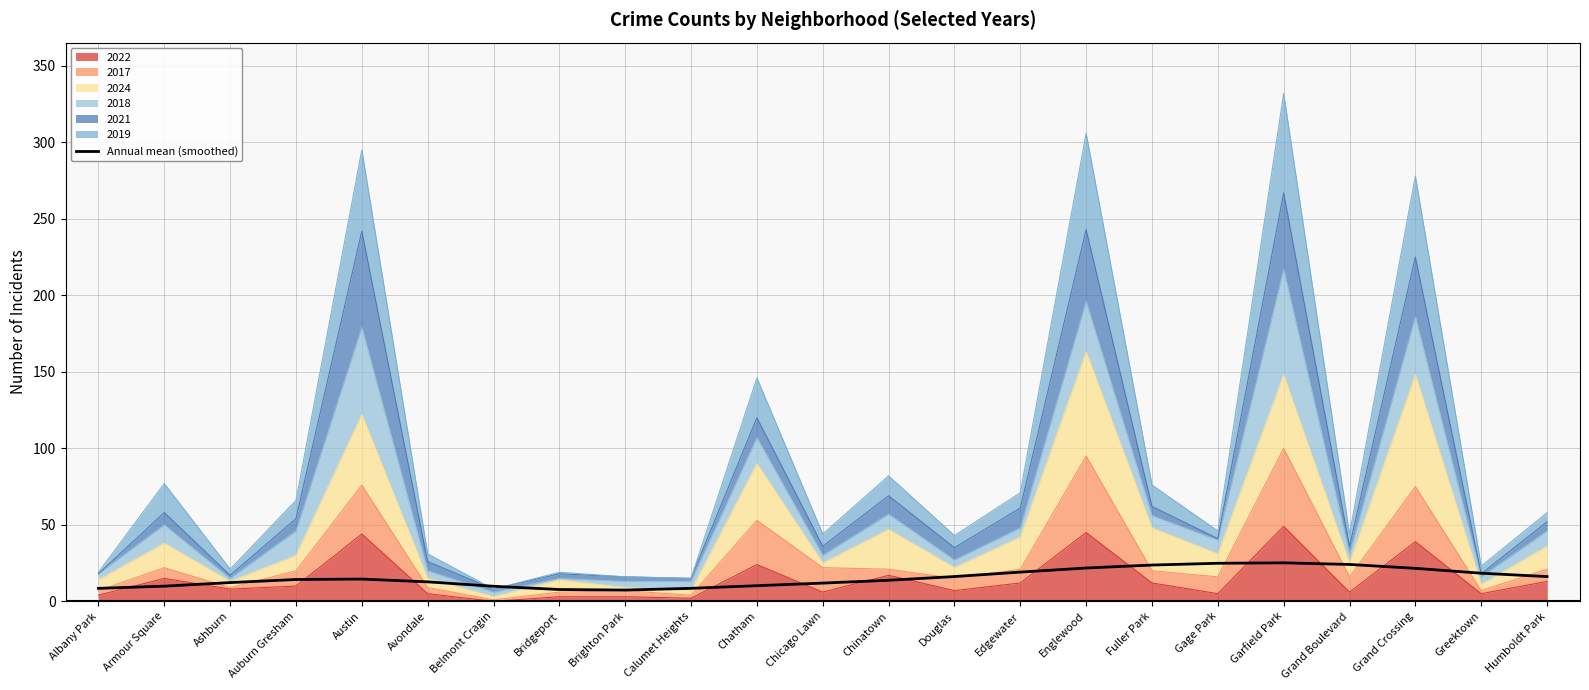

What is the average value?

15.3